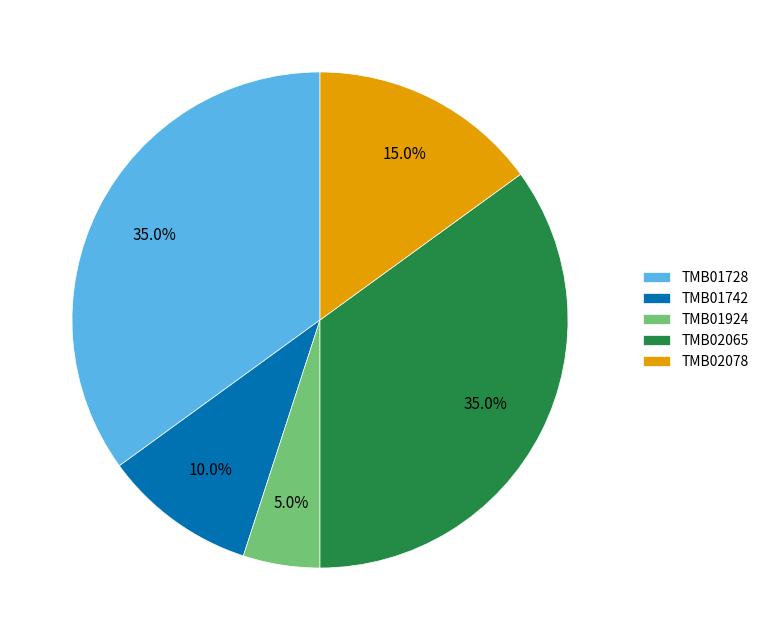

Is it true that TMB01728 is 35% of the pie?

True